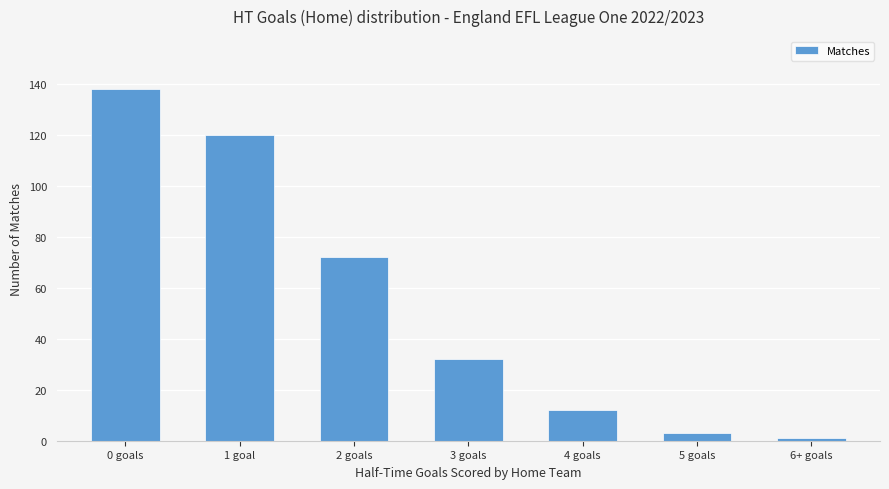

How many data points does each series have?

7